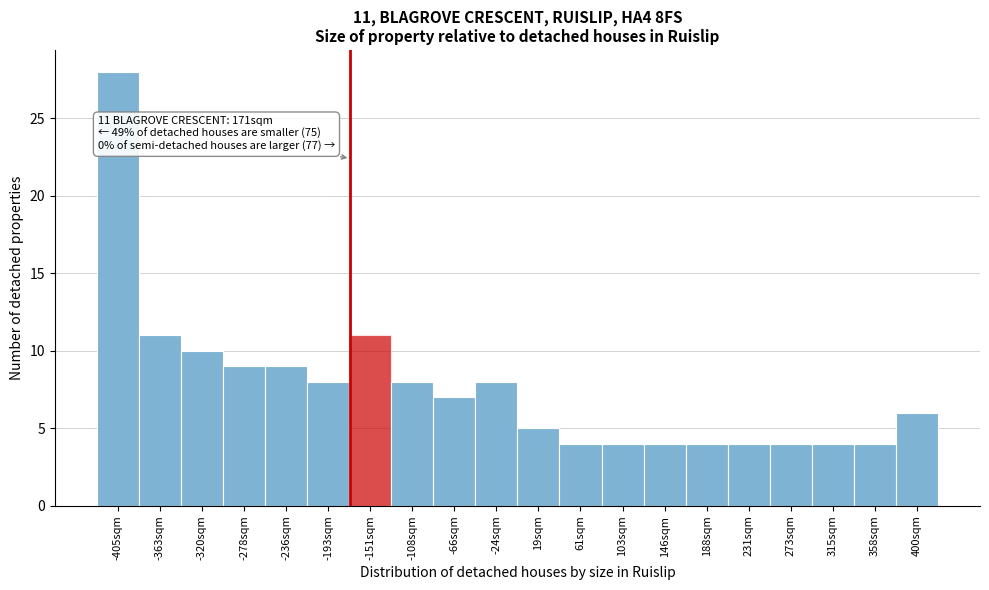

Which range on the x-axis has the tallest bar?

-425 to -385